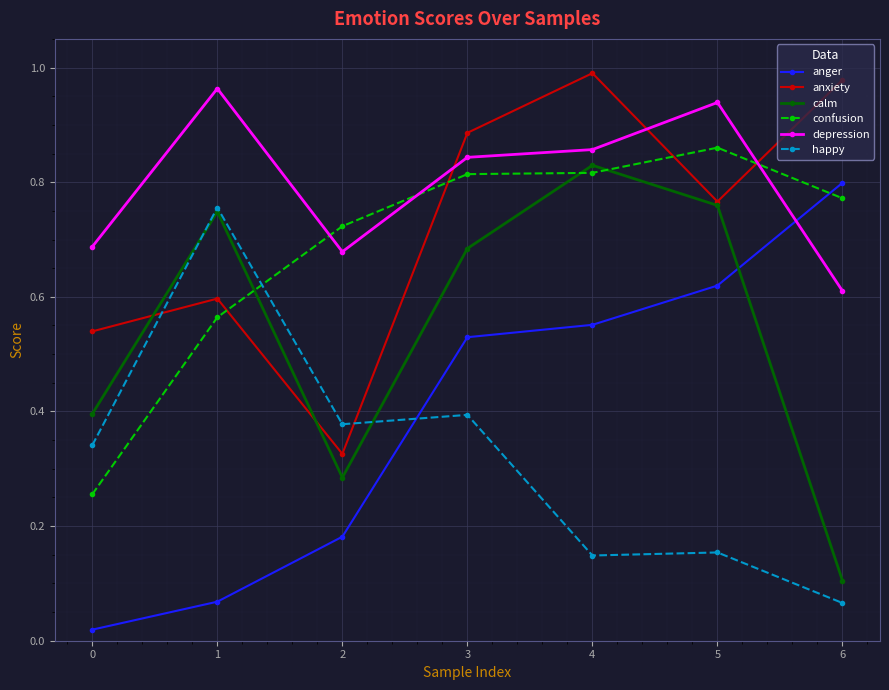

What is the total value across all series at 3?

4.2